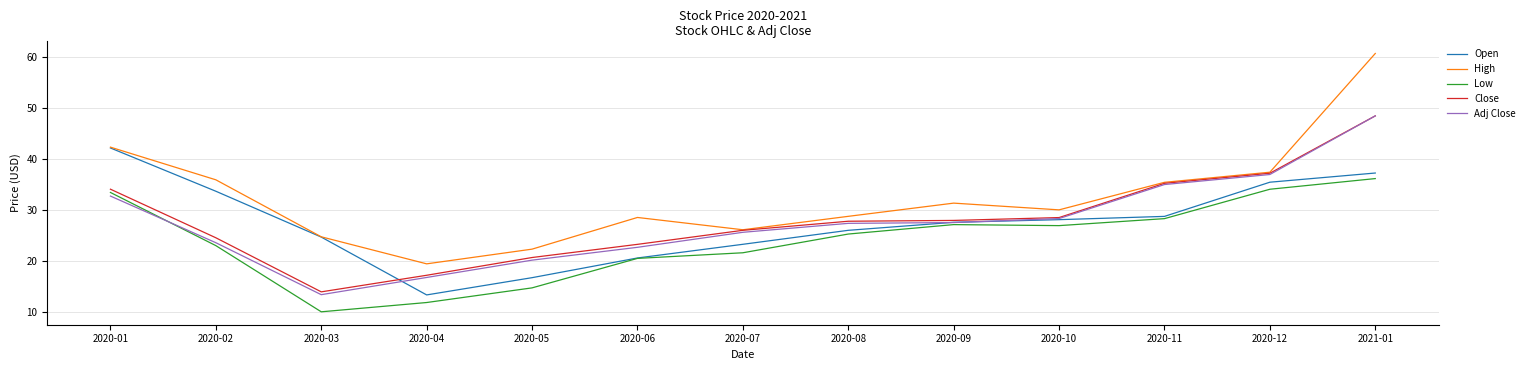

What is the difference between the highest and lowest values at 2020-06?

8.0